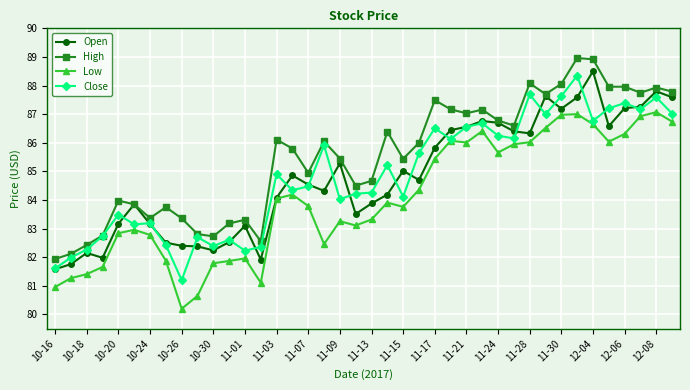

What is the value of the Close point at the 36th from the left?

87.2